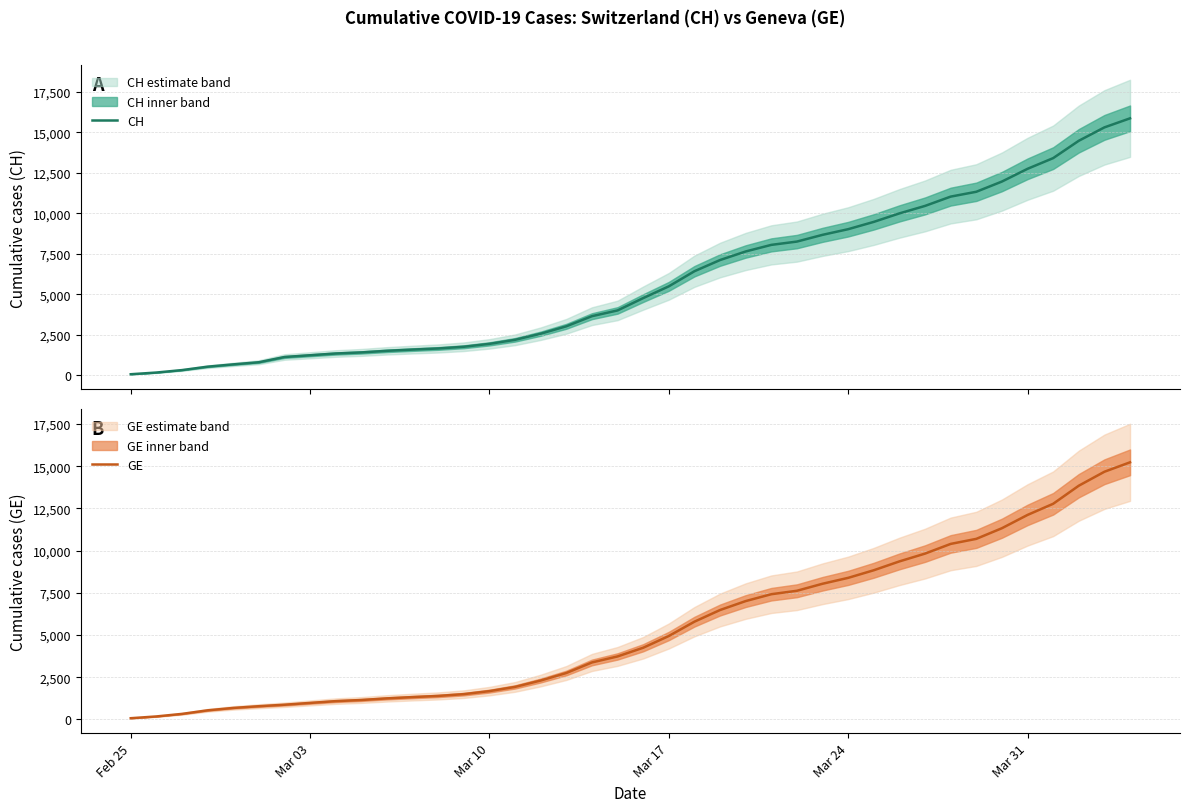

Is it true that GE equals 2617 at 27?

False